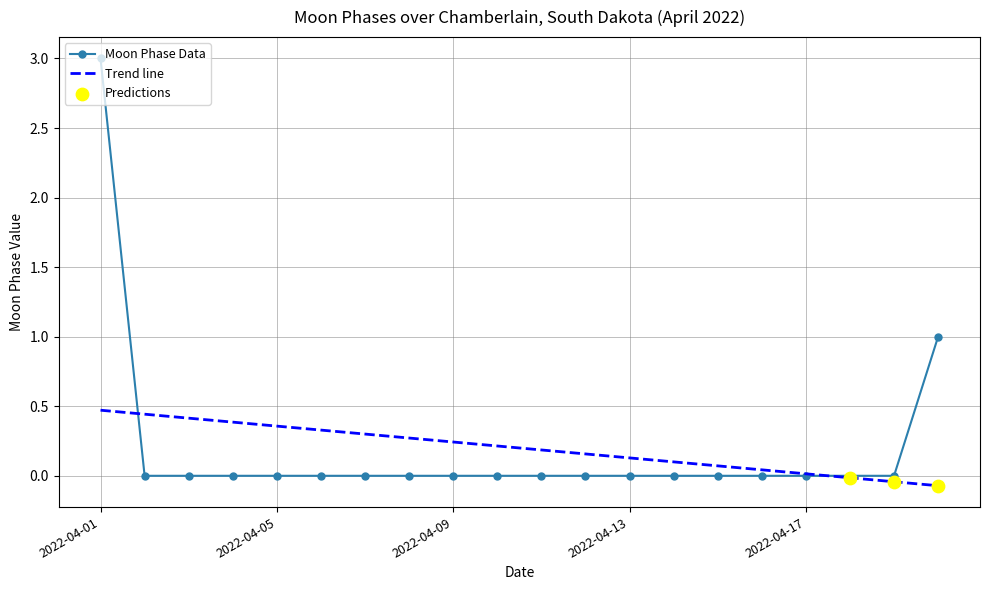

Which series has the largest range (max minus min)?

Moon Phase Data